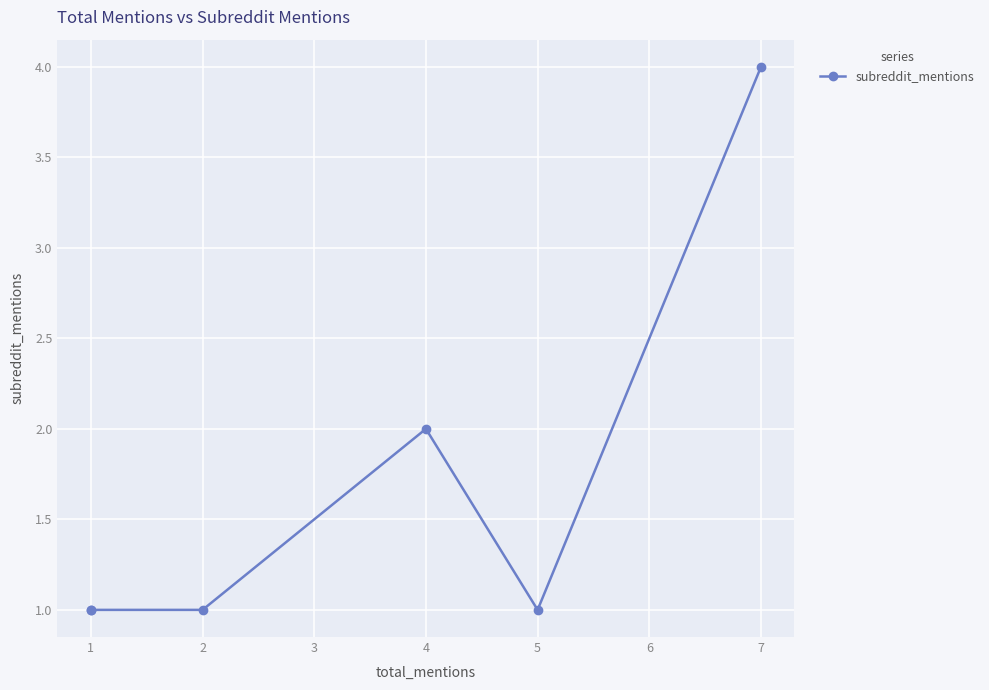

What is the greatest value displayed?

4